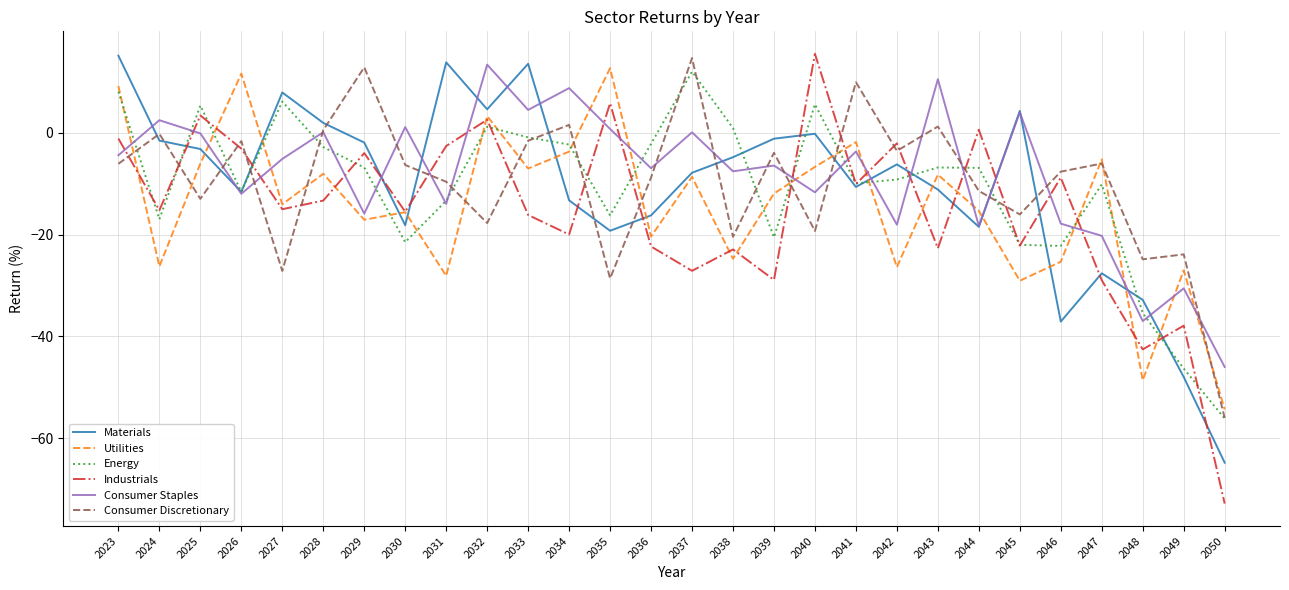

Where is the first local maximum for Materials?

2027